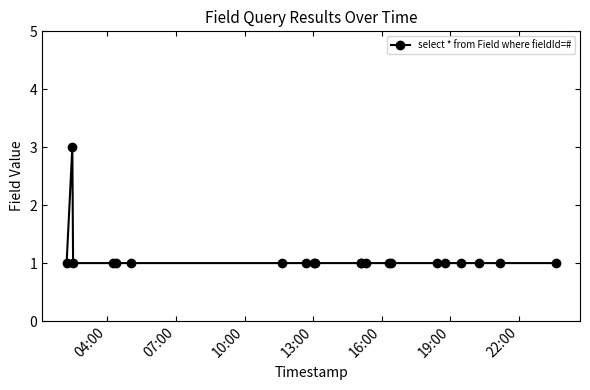

Reading right to left, list all the values displayed in this chart.

1	1	1	1	1	1	1	1	1	1	1	1	1	1	1	1	1	1	1	3	1